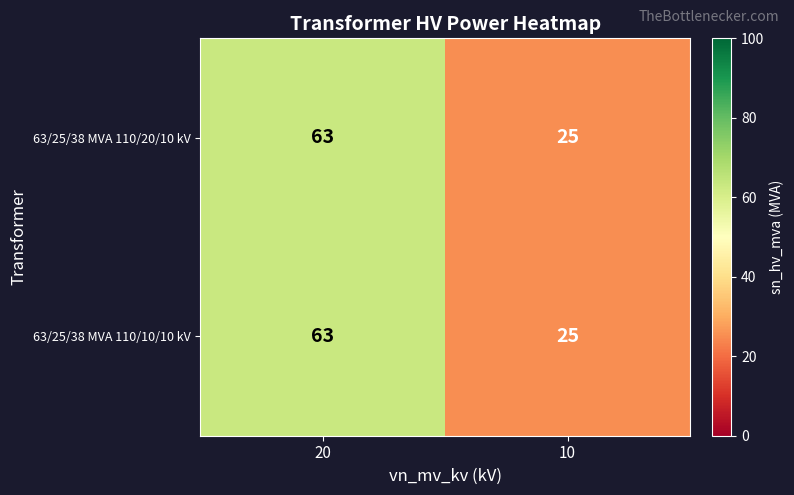

What is the total value across all series at 20?

126